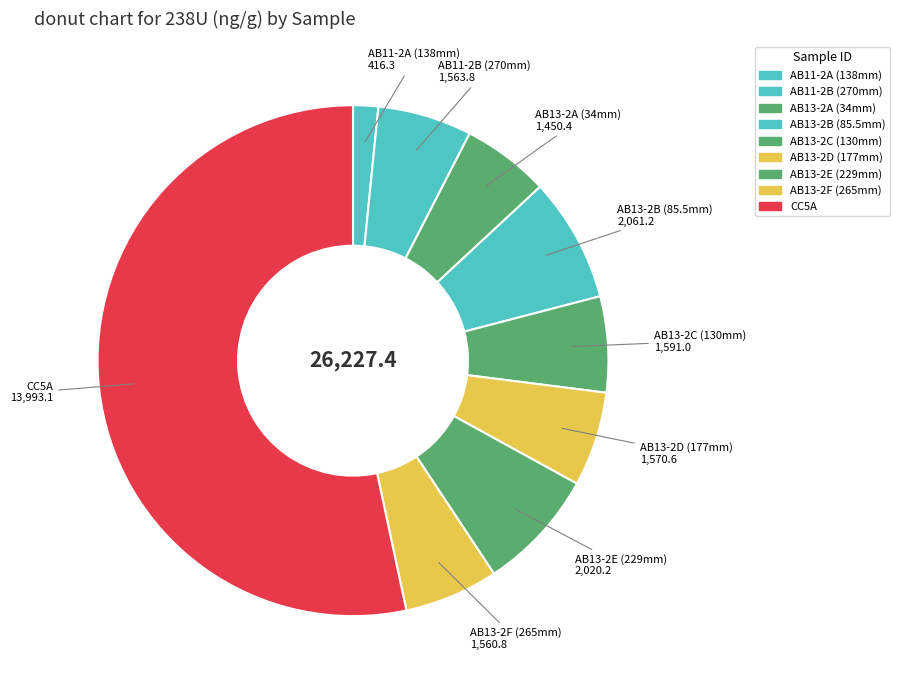

How many segments does this pie chart have?

9